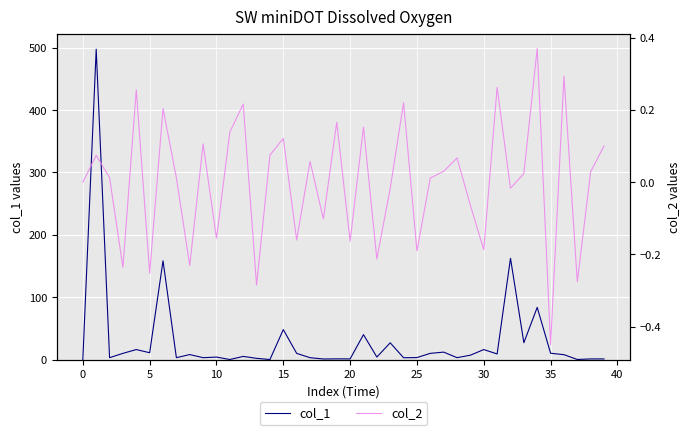

Reading left to right, extract all data points from this chart.

col_1: 0.0	497.7	3.0	9.9	16.0	10.9	158.4	3.0	8.0	3.0	4.0	0.1	5.0	2.0	0.0	48.0	9.9	3.0	0.9	1.1	1.0	39.9	4.0	26.9	2.9	3.2	9.9	11.9	3.0	7.0	16.0	9.0	162.4	27.0	83.7	10.1	7.8	0.1	1.0	1.0
col_2: 0.0	0.1	0.0	-0.2	0.3	-0.3	0.2	0.0	-0.2	0.1	-0.2	0.1	0.2	-0.3	0.1	0.1	-0.2	0.1	-0.1	0.2	-0.2	0.2	-0.2	-0.0	0.2	-0.2	0.0	0.0	0.1	-0.1	-0.2	0.3	-0.0	0.0	0.4	-0.5	0.3	-0.3	0.0	0.1